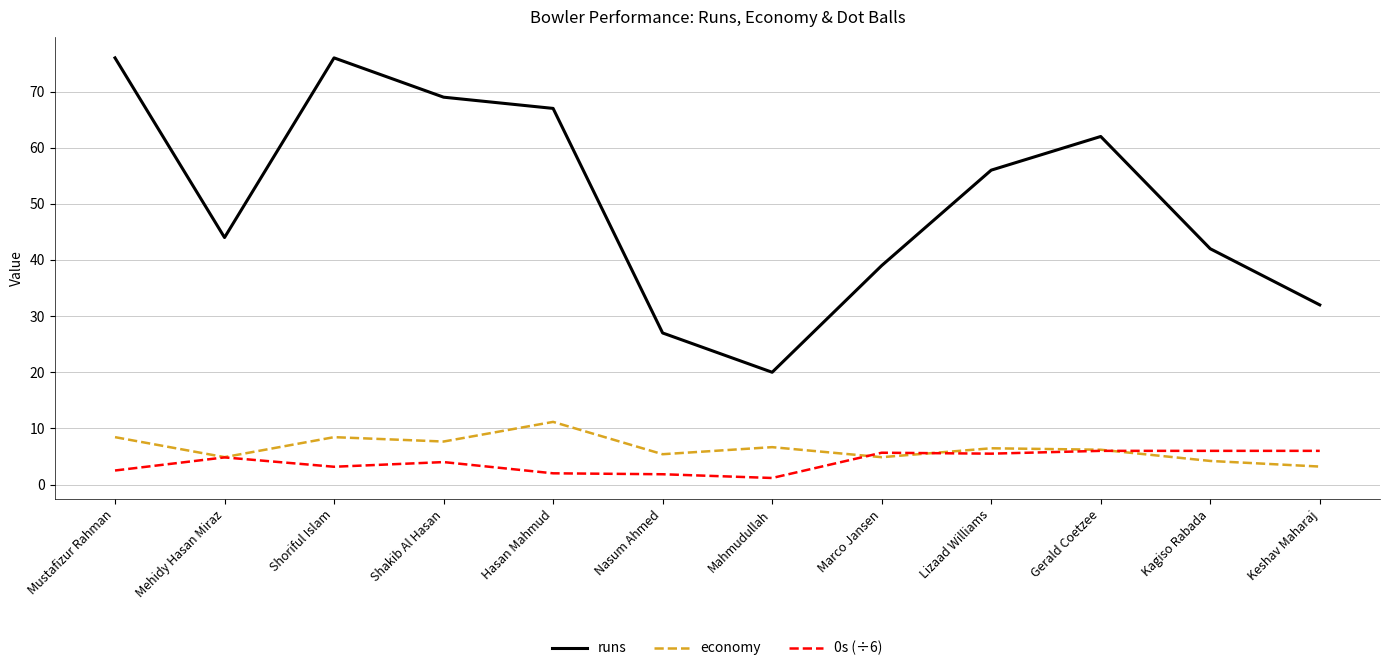

Which series has the largest range (max minus min)?

runs